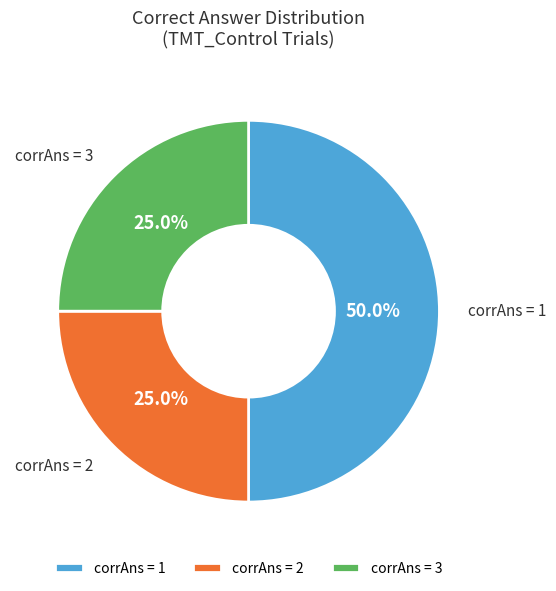

What is the largest slice in the pie chart?

corrAns = 1